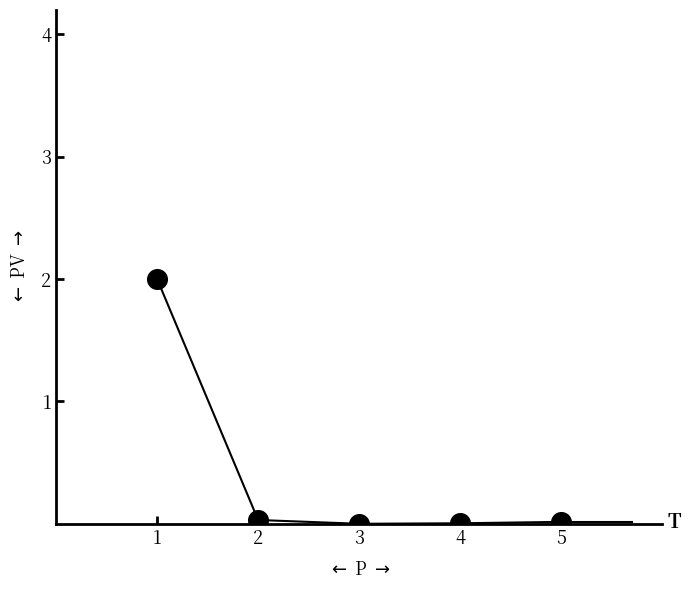

What is the average Y value?

0.4